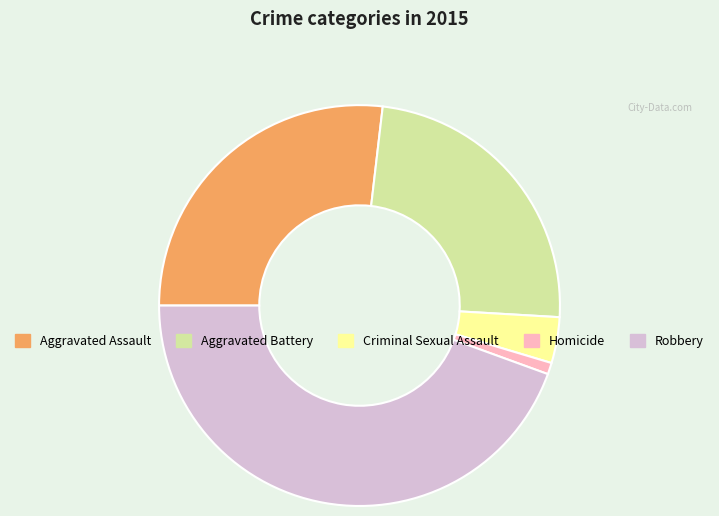

Approximately how many times larger is the value at Aggravated Assault compared to Aggravated Battery?

1.1